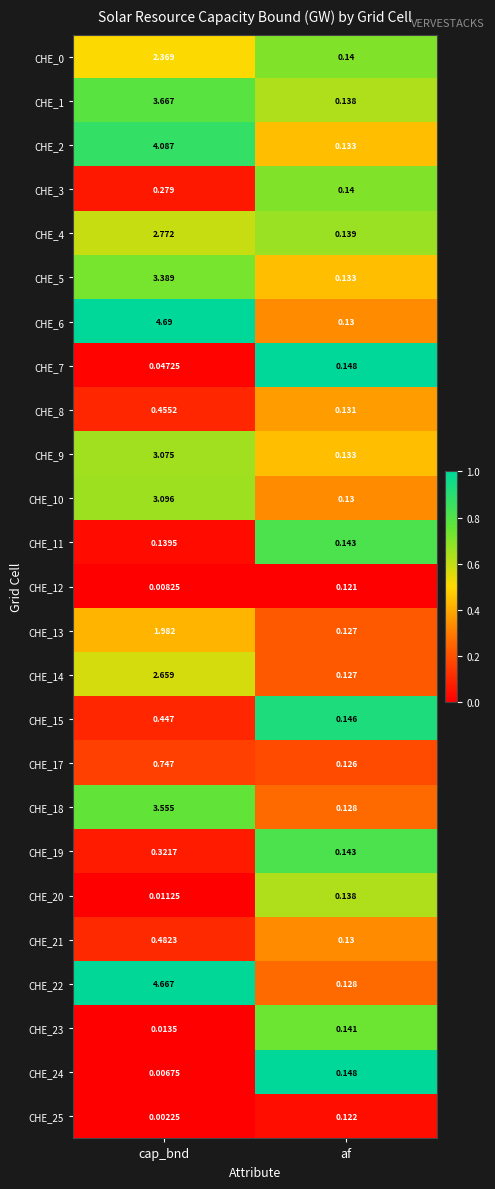

List the labels in order of CHE_6 value, smallest first.

af, cap_bnd